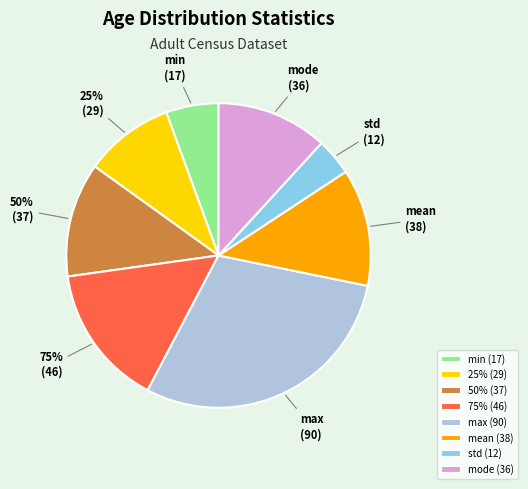

To the nearest percent, what is the combined percentage of 25% and std?

13%